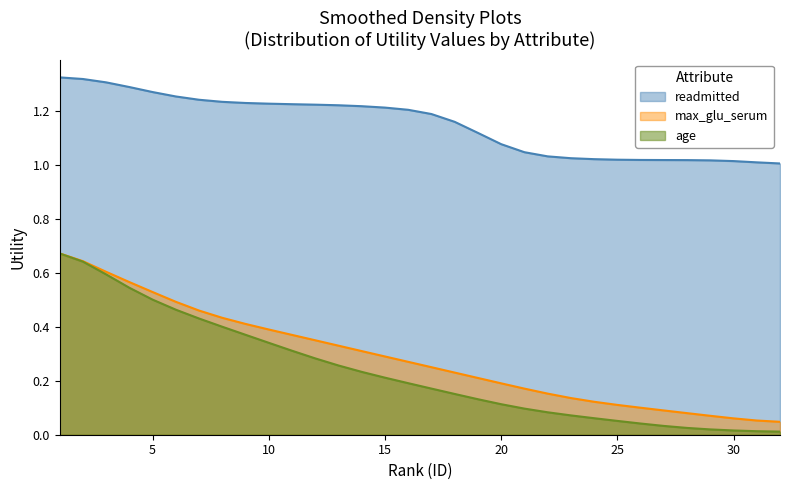

What are all the series names shown in the legend?

readmitted, max_glu_serum, age